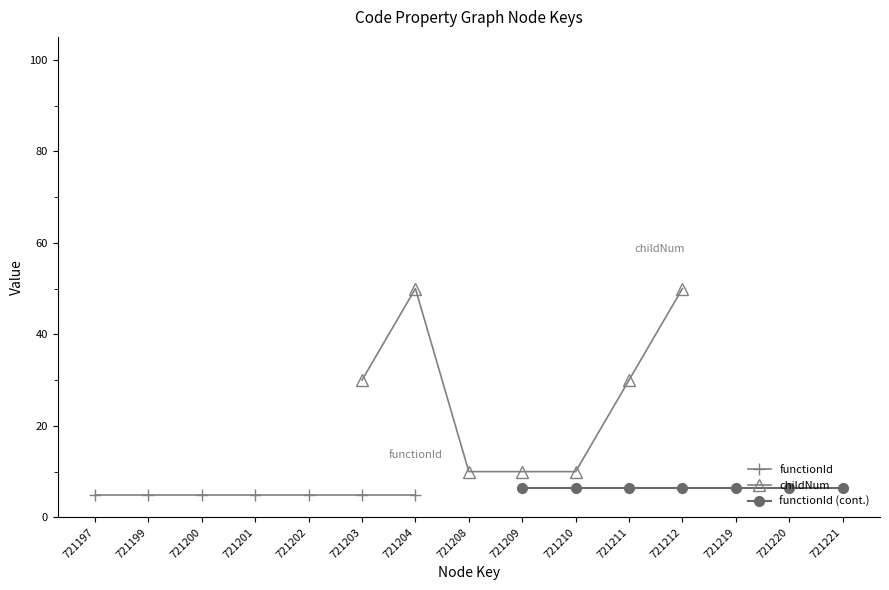

What is the highest value of the childNum series?

50